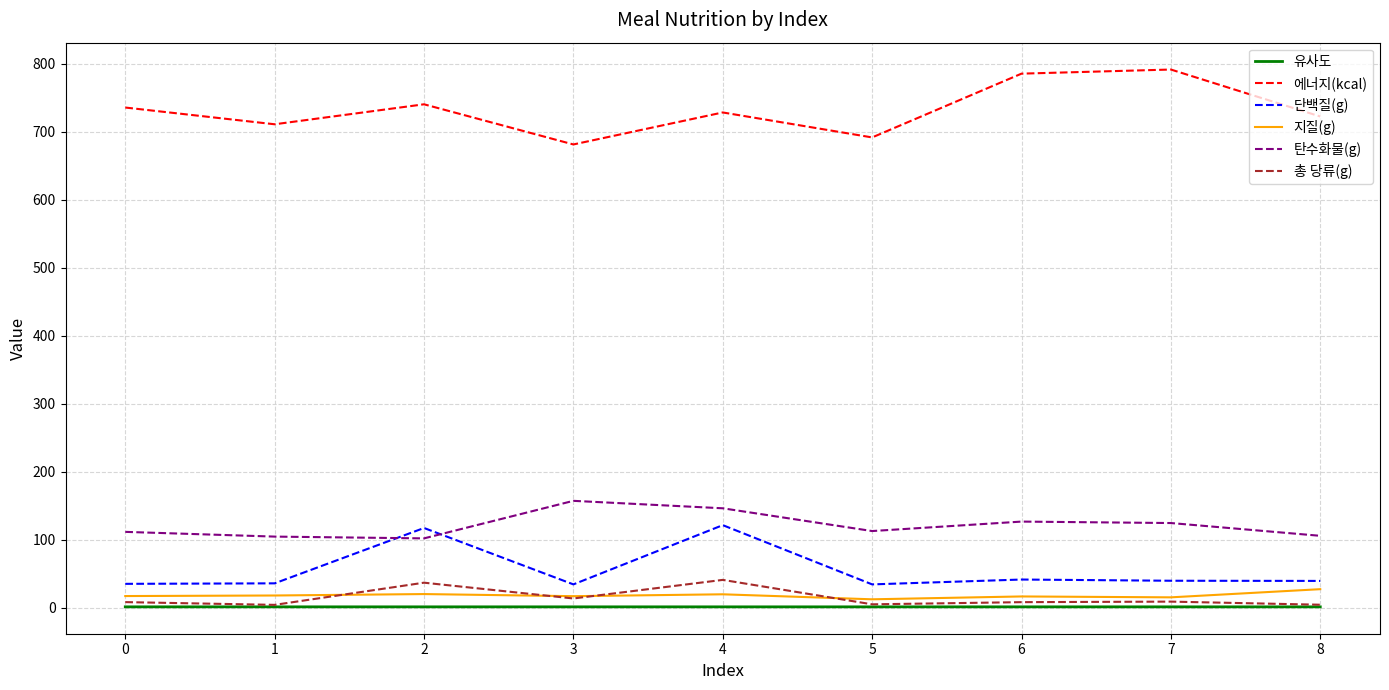

How many categories are shown in the chart?

9